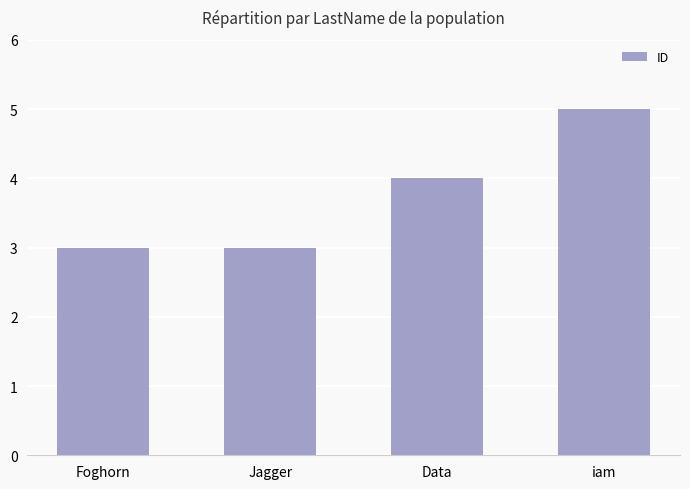

How many categories are shown in the chart?

4